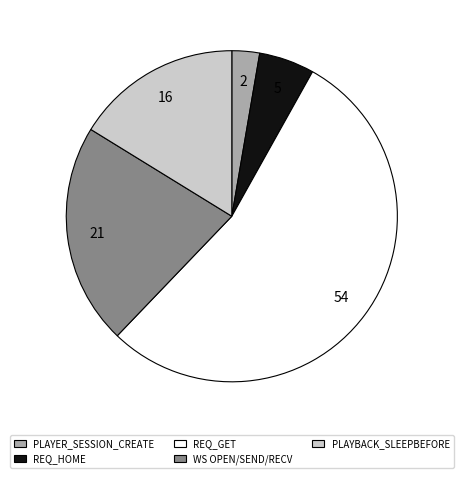

What is the largest slice in the pie chart?

REQ_GET